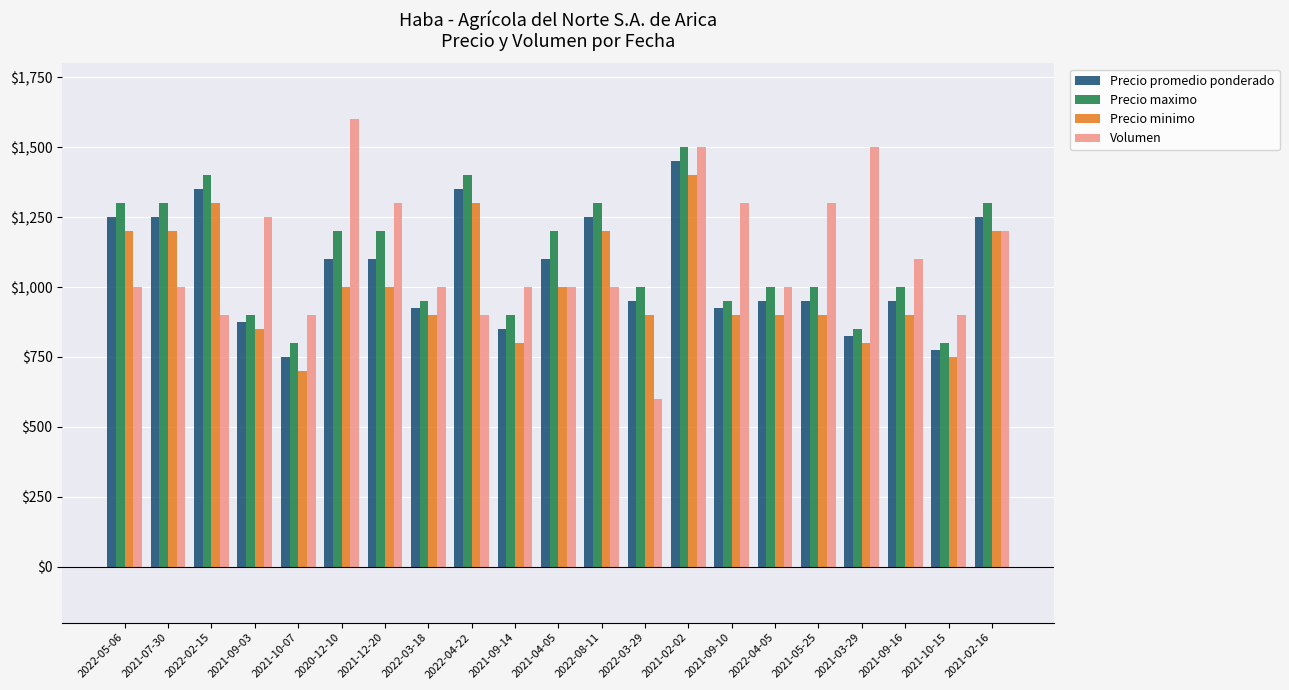

List the series in order of their peak value, lowest first.

Precio minimo, Precio promedio ponderado, Precio maximo, Volumen